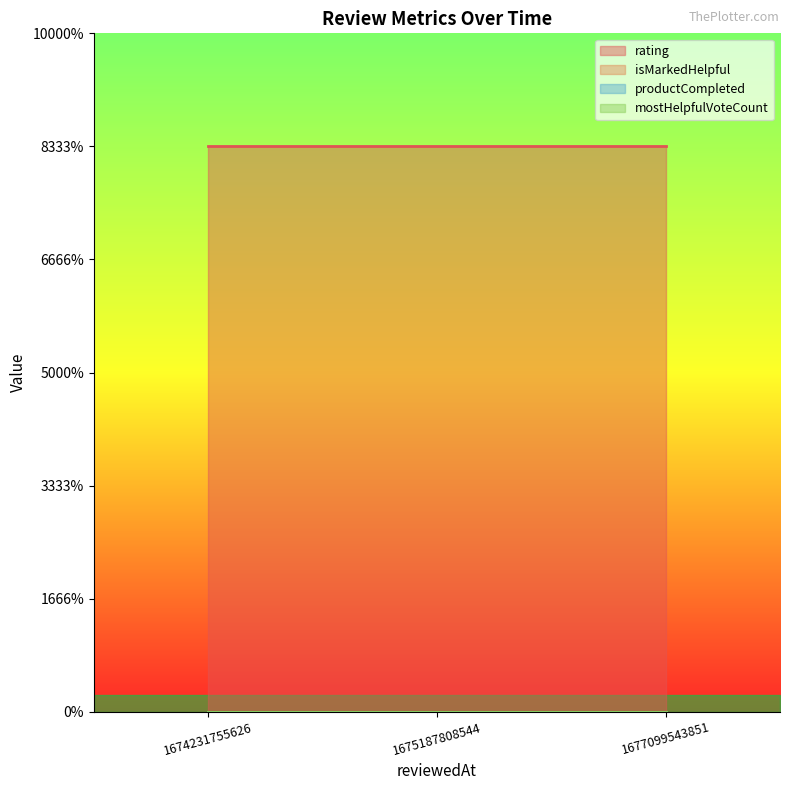

At which category is the sum across all series the highest?

1677099543851